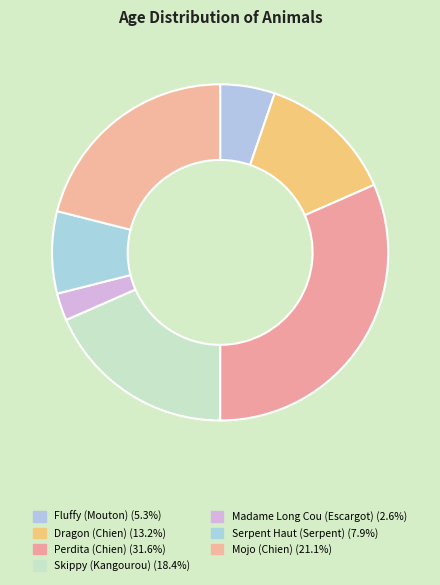

What is the largest slice in the pie chart?

Perdita (Chien)